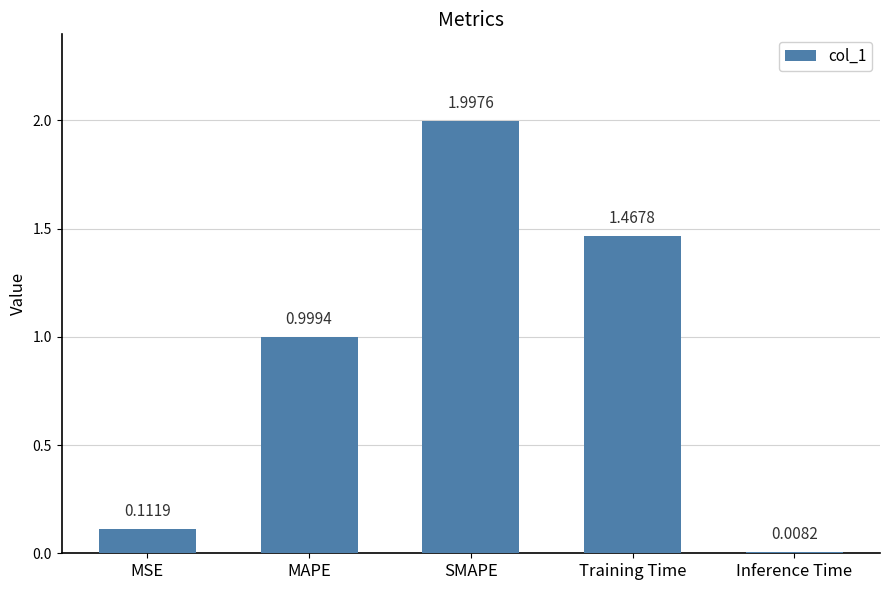

True or false: the data shows 0.3 at MAPE.

False